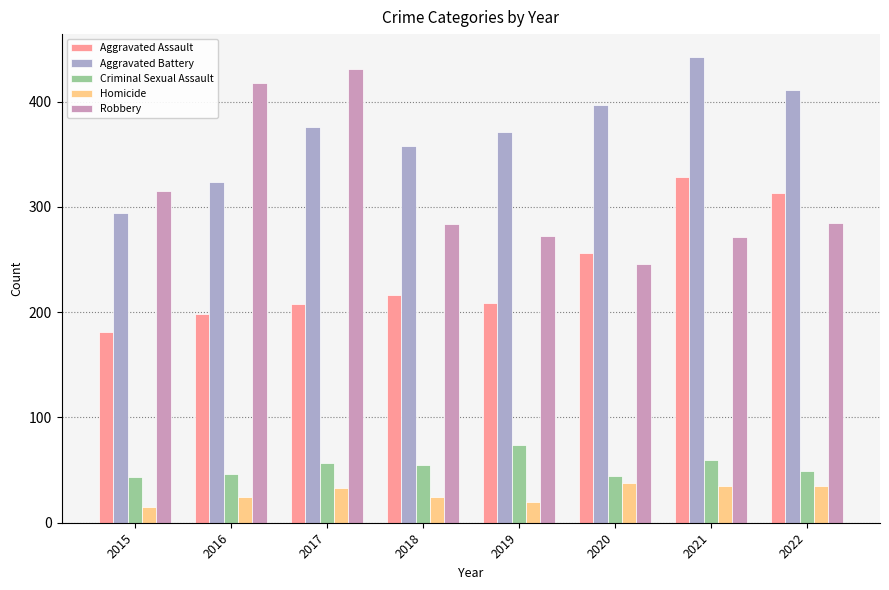

What is the difference between the maximum and minimum values in the Criminal Sexual Assault series?

31